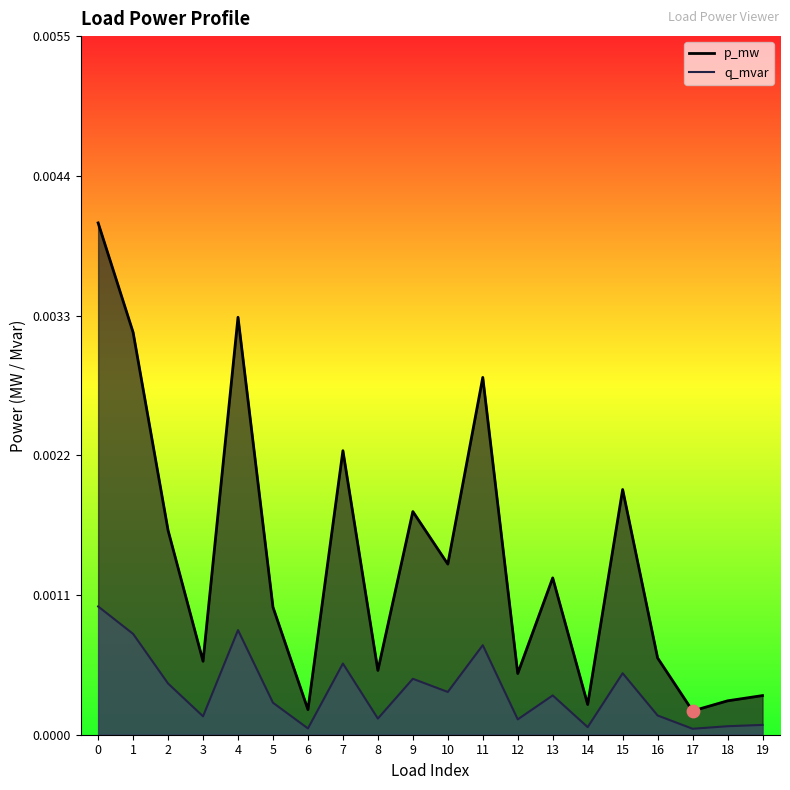

Which series has the largest Y range (max minus min)?

p_mw